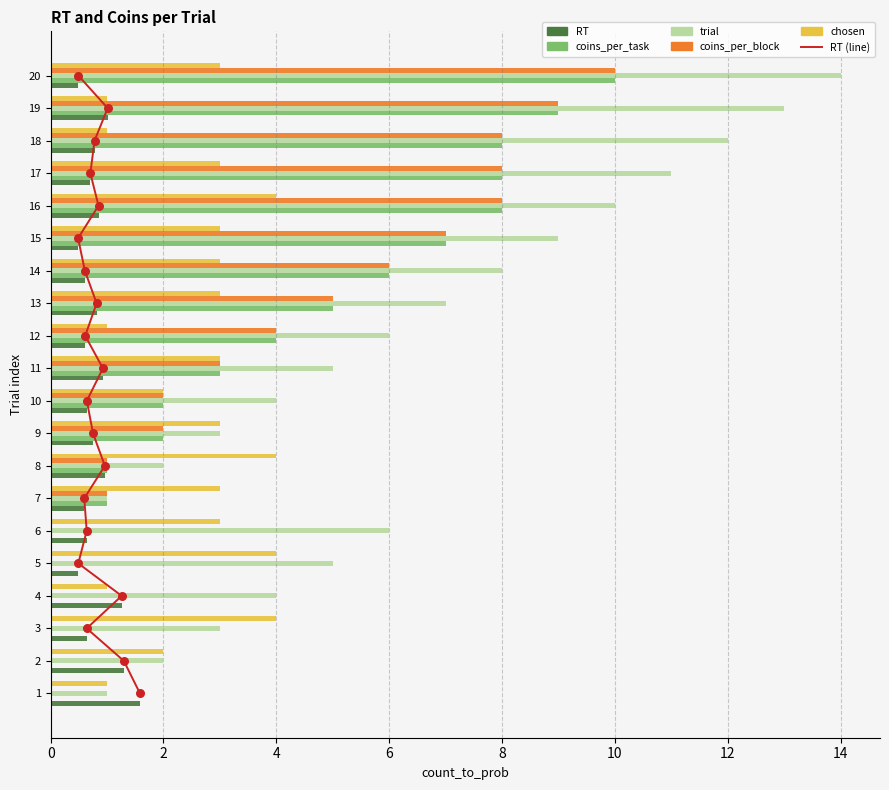

Which series has the largest total across all categories?

RT (line)